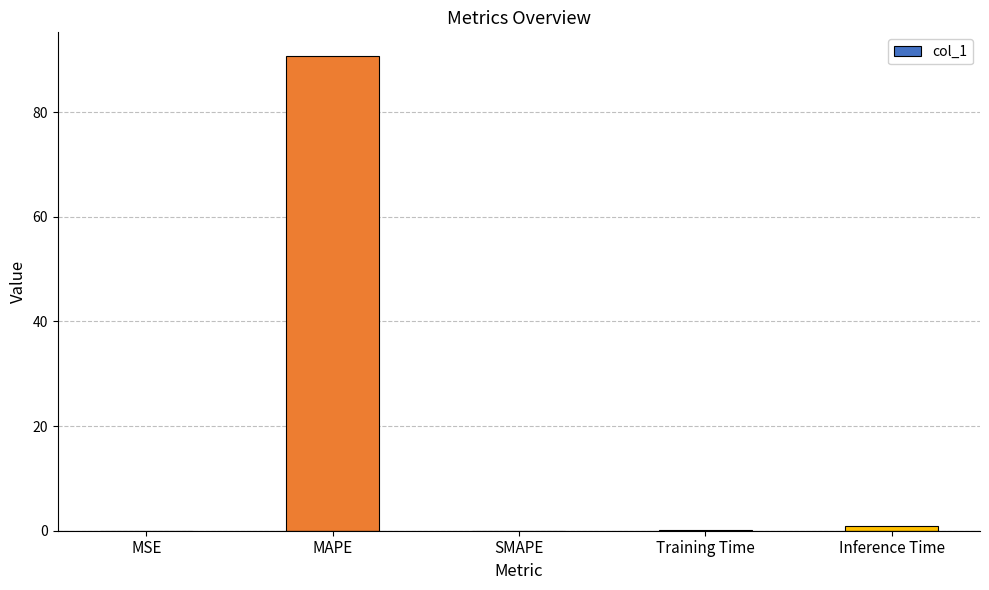

How many data points does each series have?

5